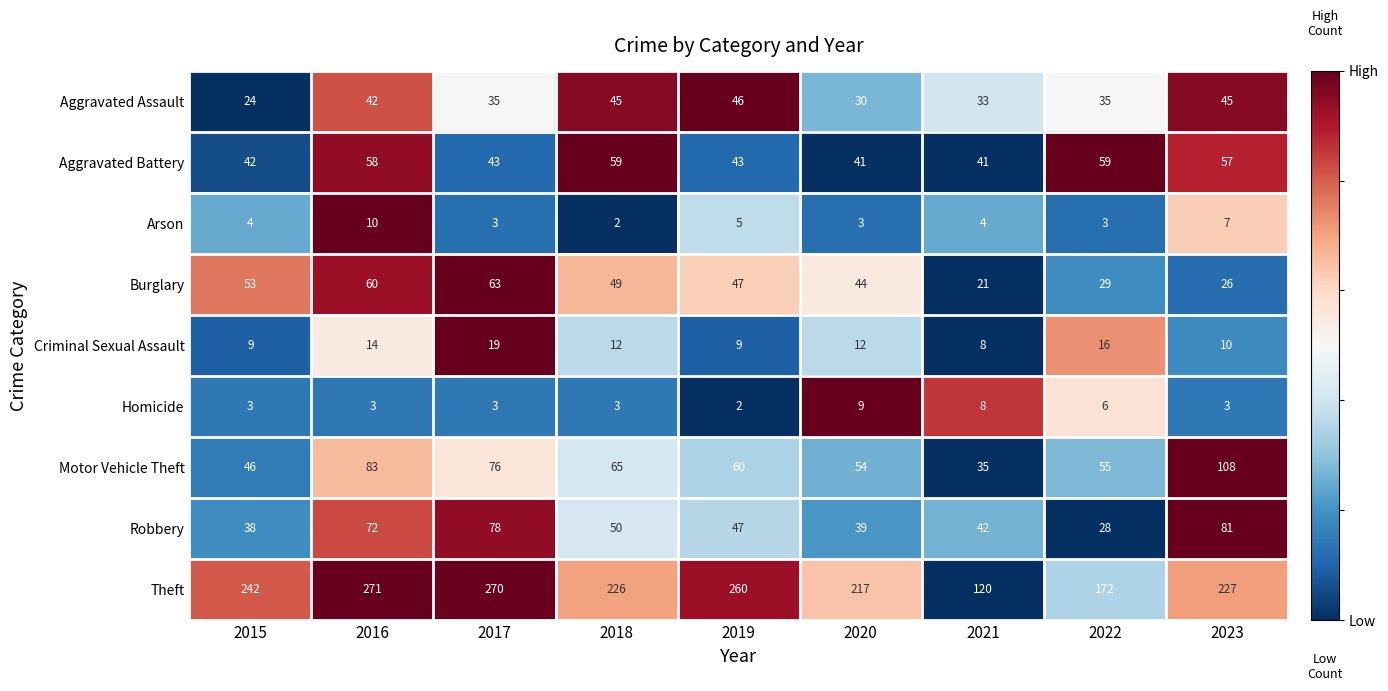

Count the number of categories in the chart.

9